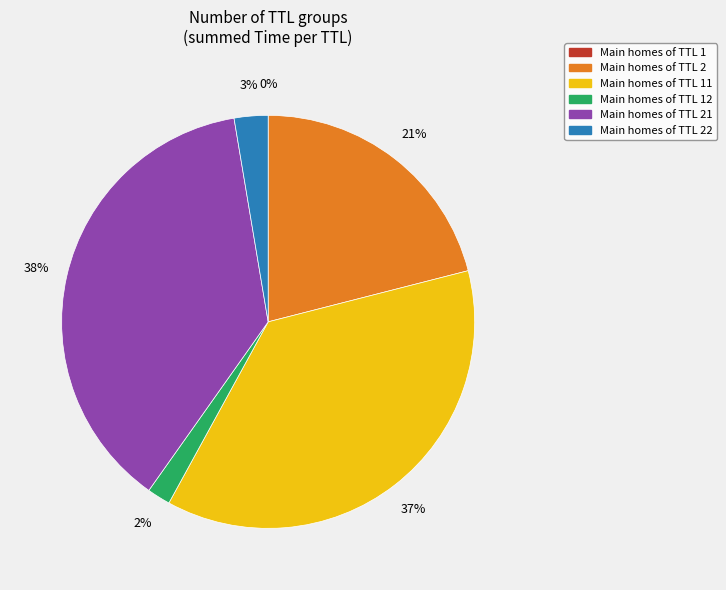

To the nearest percent, what portion does Main homes of TTL 2 represent?

21%